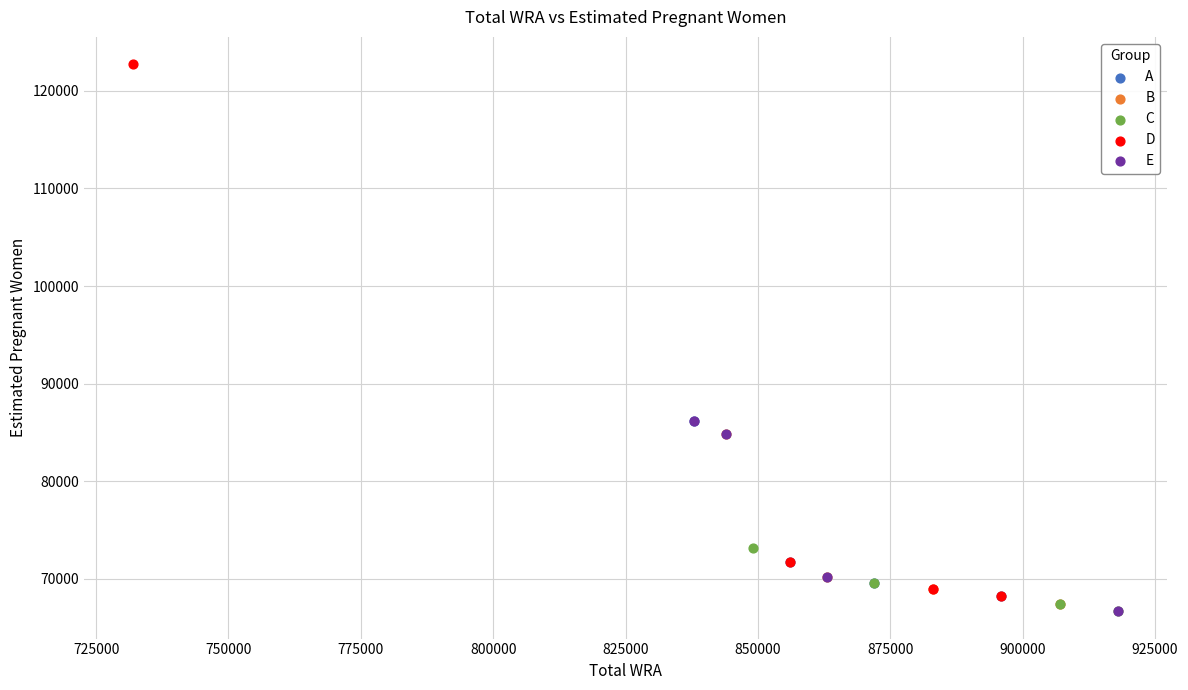

Which series reaches the maximum Y coordinate?

D